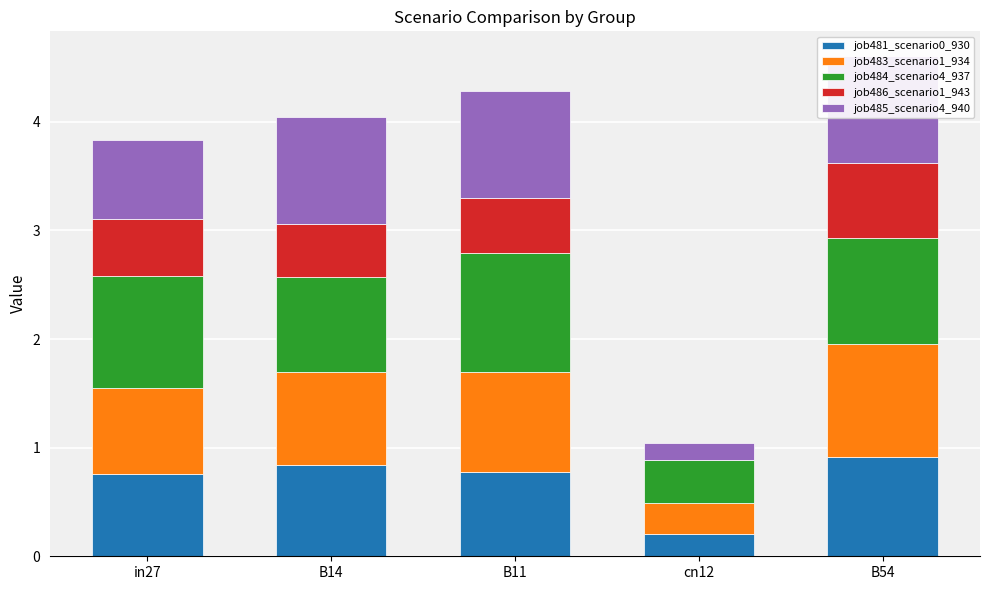

Does the chart contain any negative values?

No